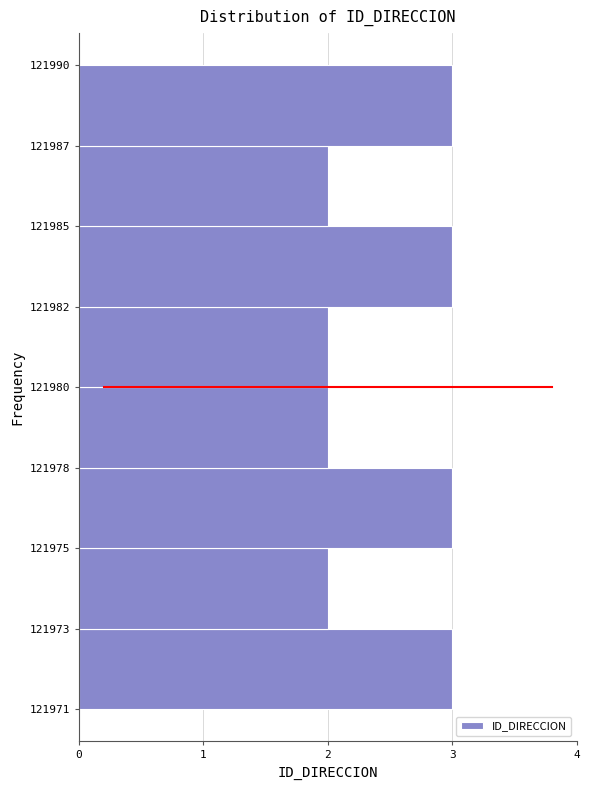

Reading top to bottom, what are all the values shown in this chart?

3	2	3	2	2	3	2	3